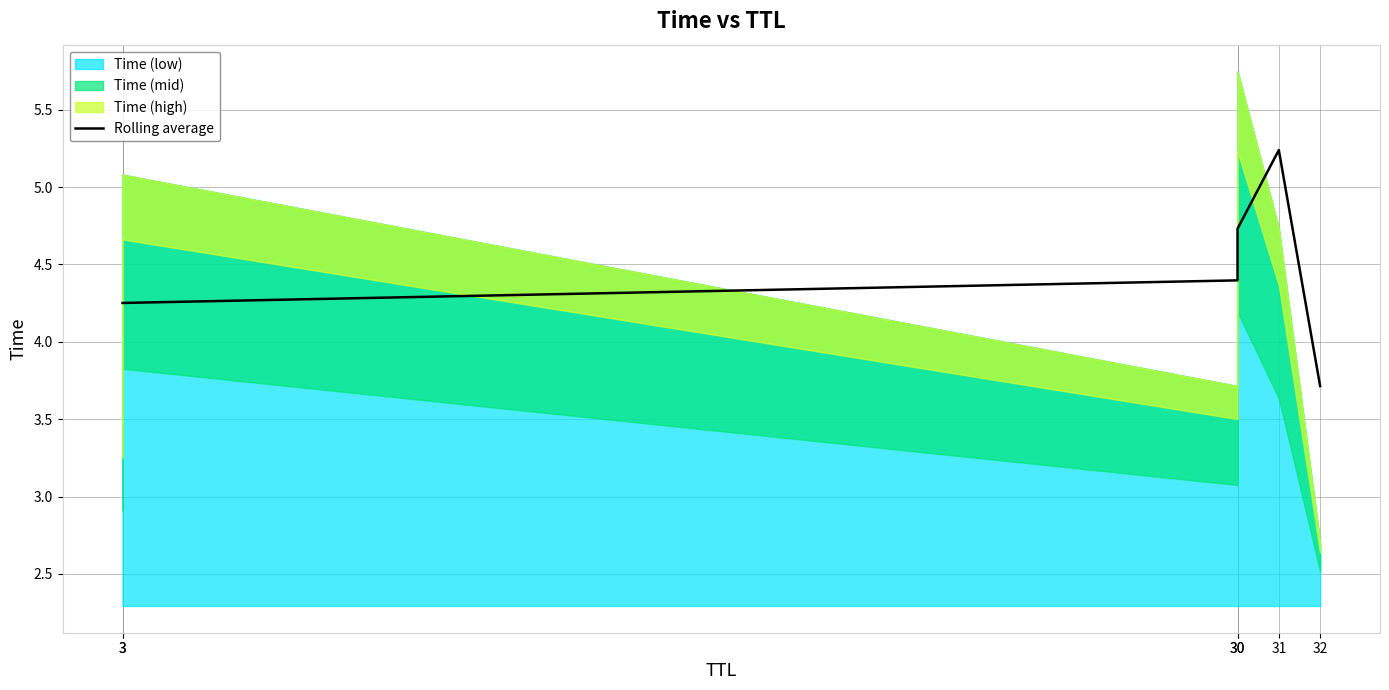

Where is the data nearest to the value 4?

3